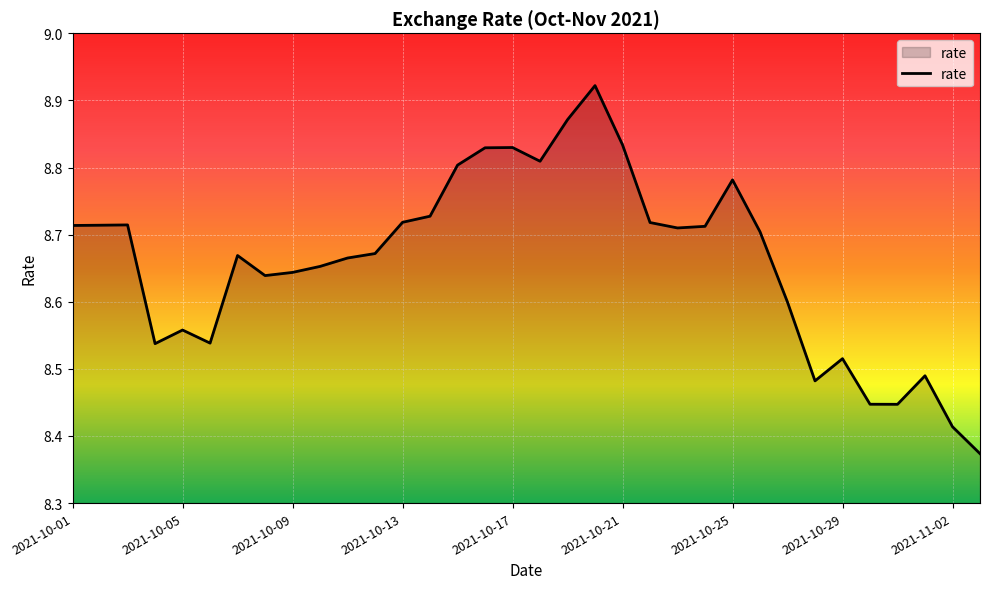

True or false: the data has more than 2 interior local peaks.

True